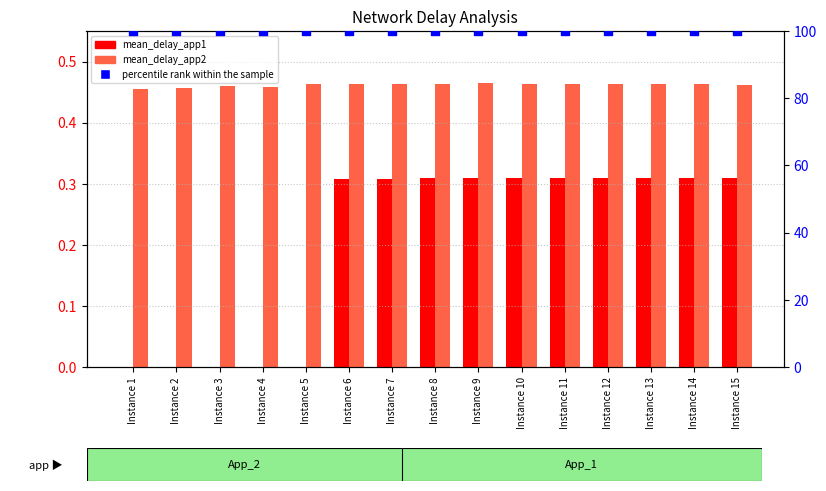

What is the total value across all series at Instance 6?

100.8